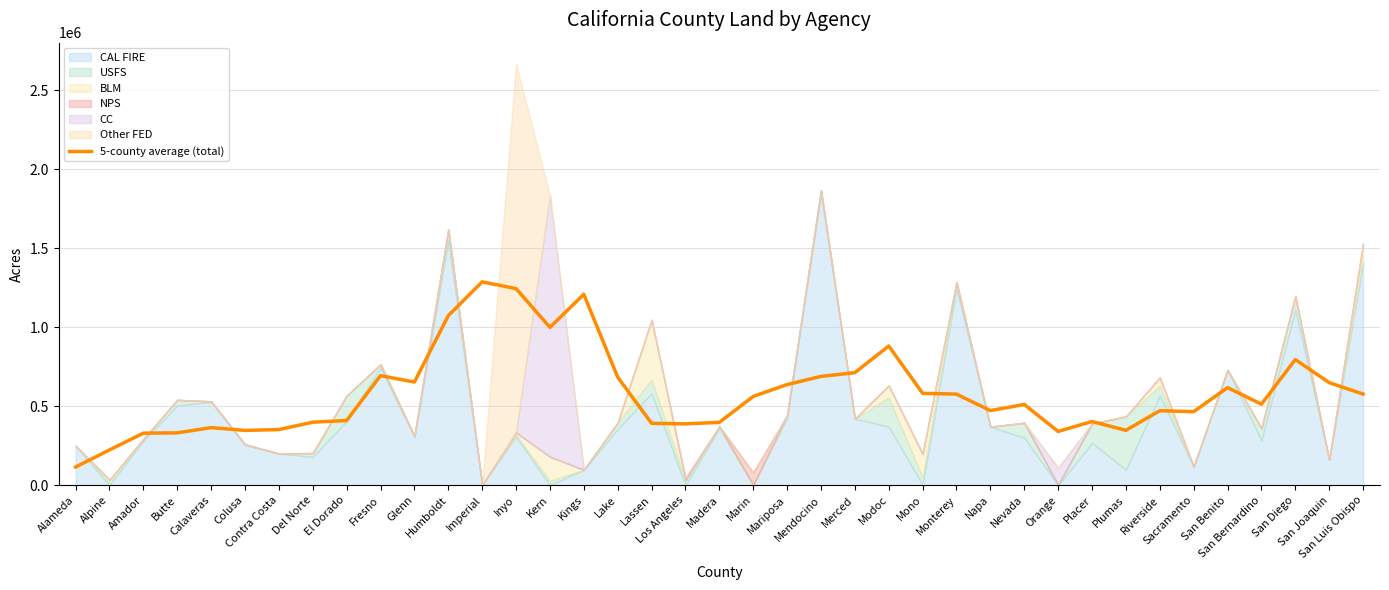

Which label corresponds to the largest value in the chart?

Imperial